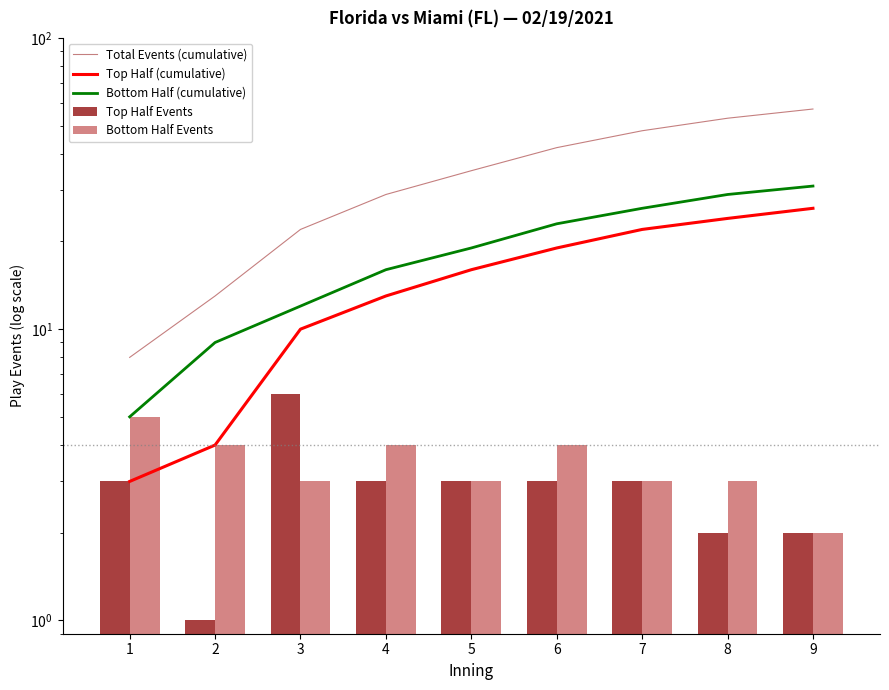

List the labels in order of Top Half Events value, smallest first.

2, 8, 9, 1, 4, 5, 6, 7, 3